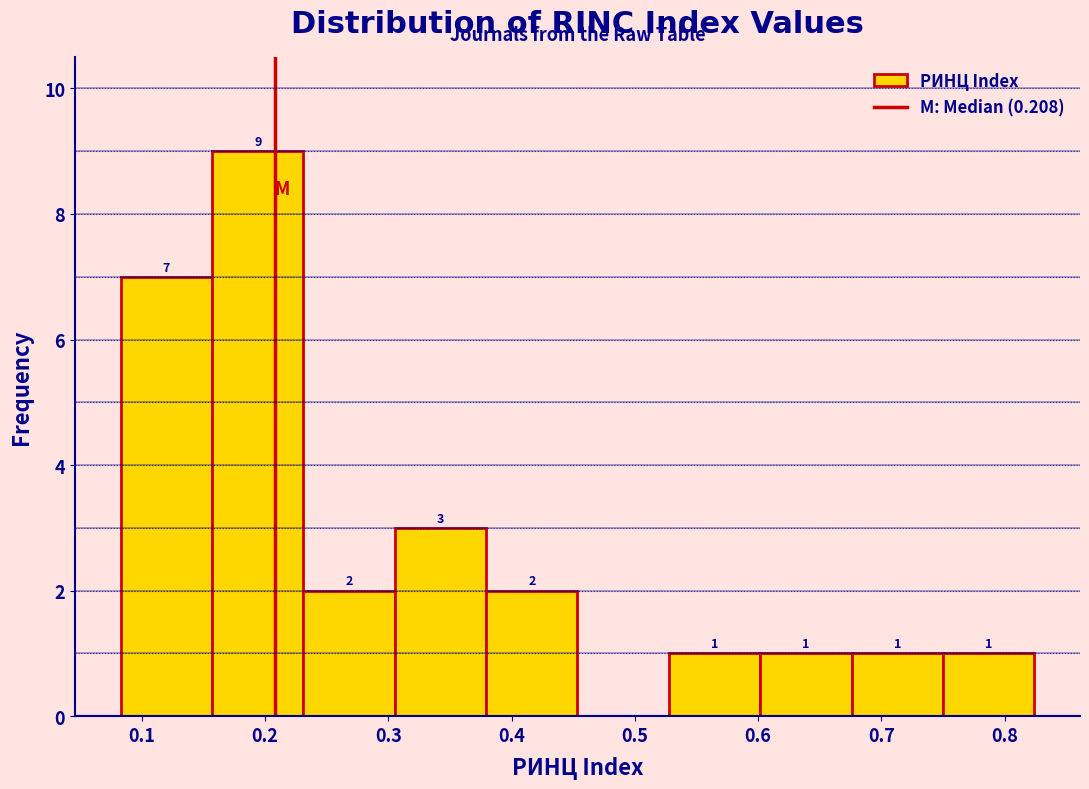

Over which range of the x-axis is the bar tallest?

0.16 to 0.23